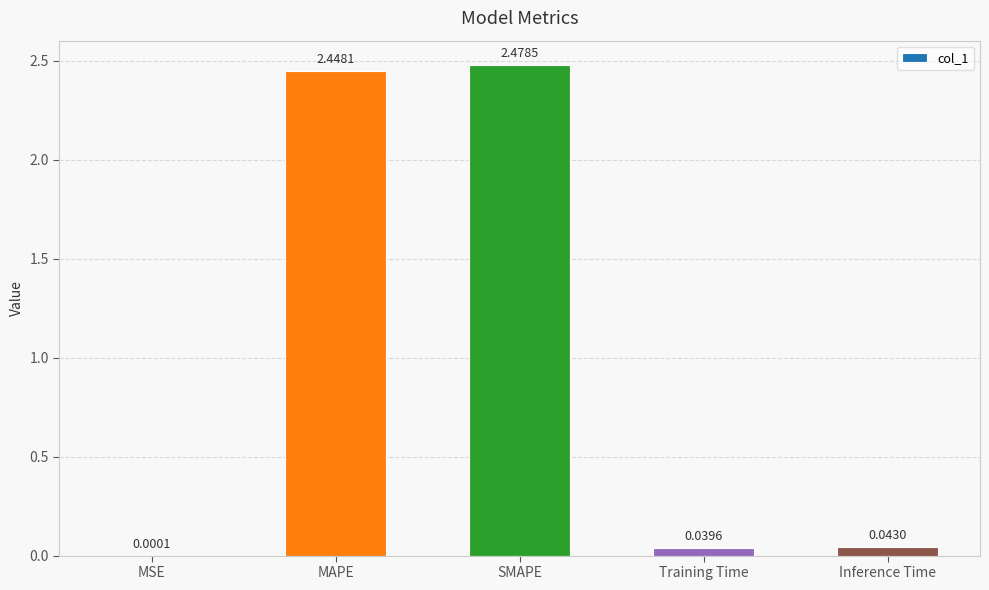

At which category does the chart reach its peak across all series?

SMAPE